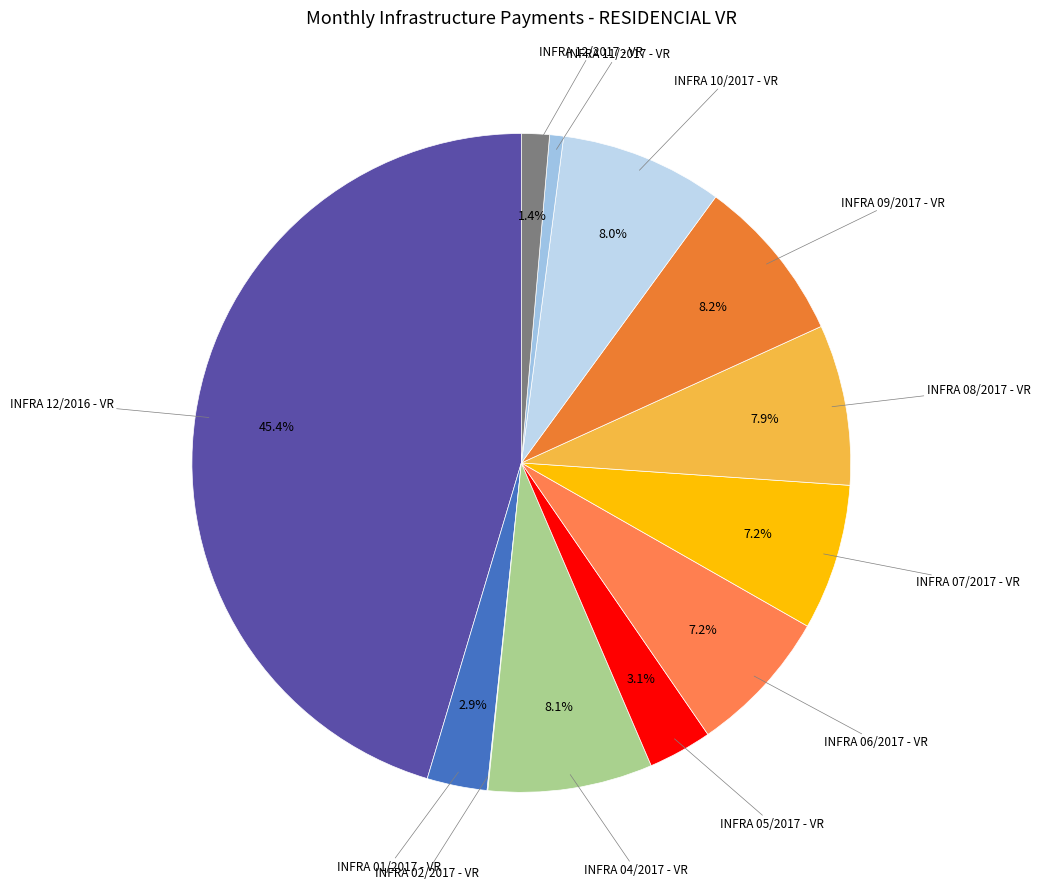

Does any single category account for the majority?

No